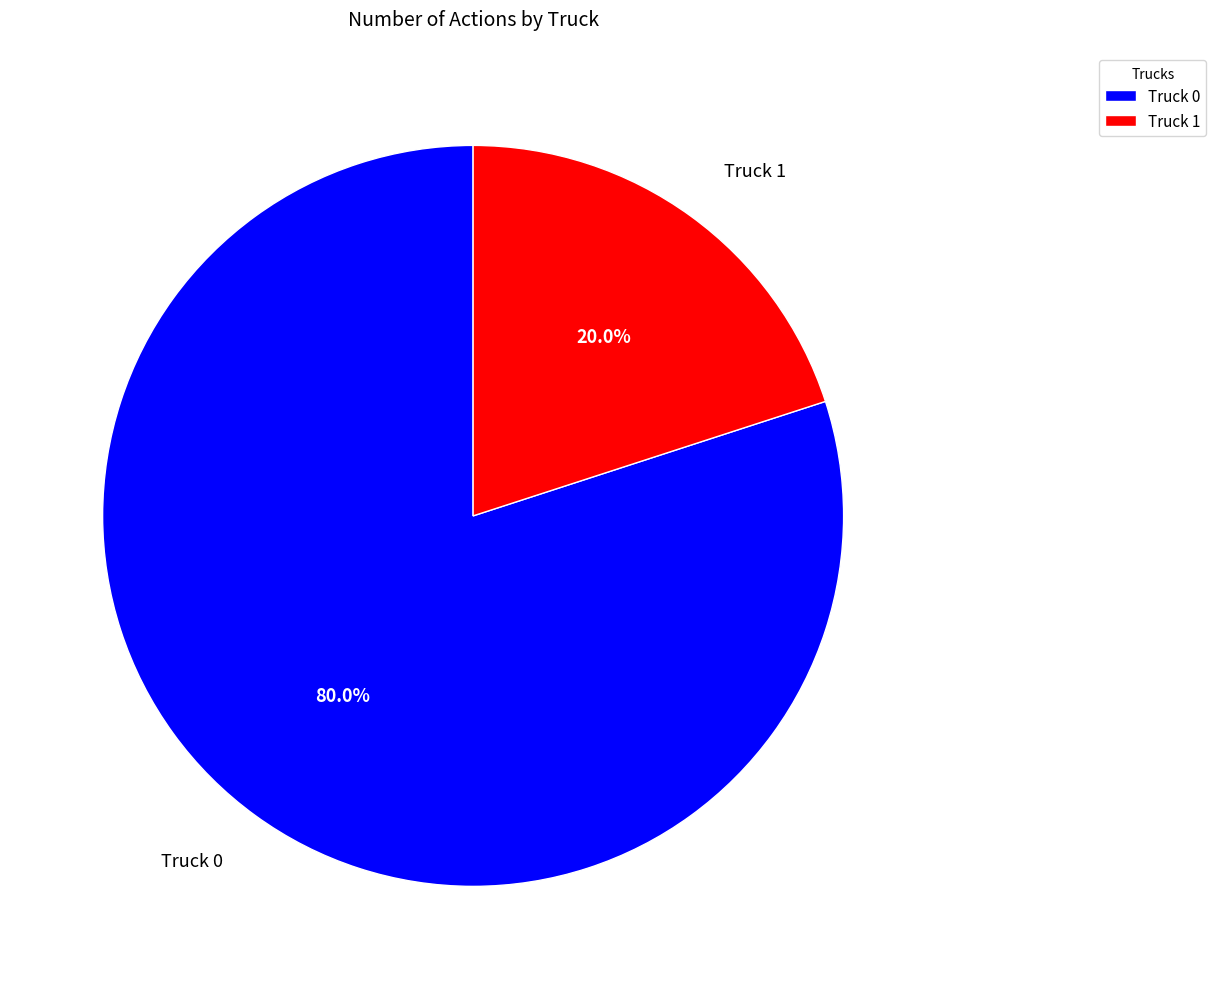

Combined, what portion of the pie is Truck 0 and Truck 1?

100.0%